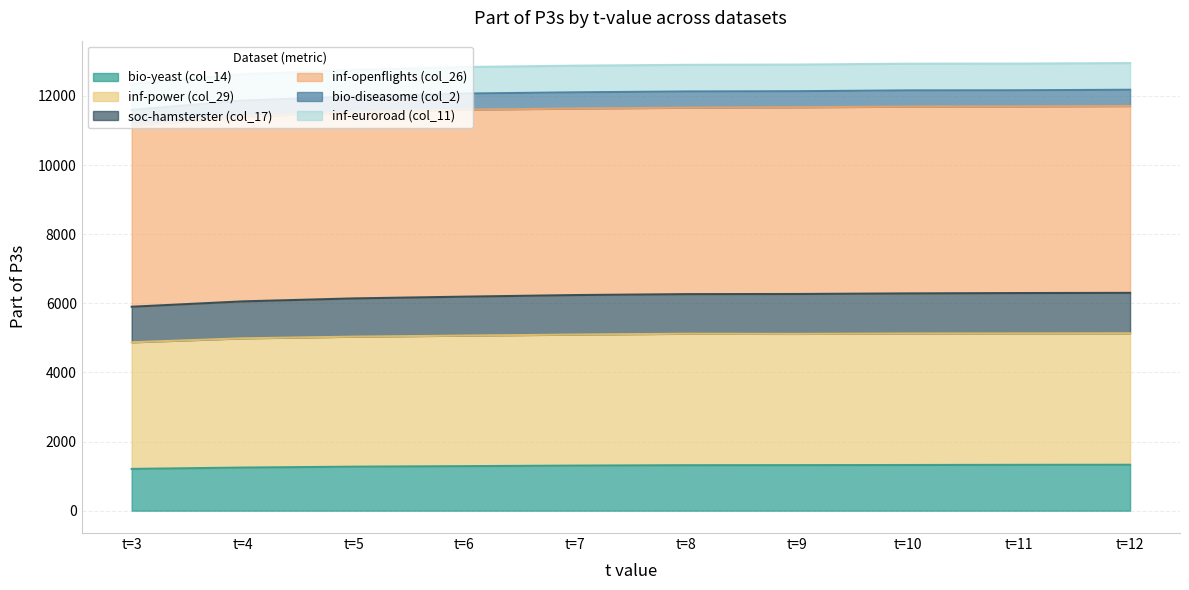

At which label is soc-hamsterster (col_17) closest to 6102?

t=5